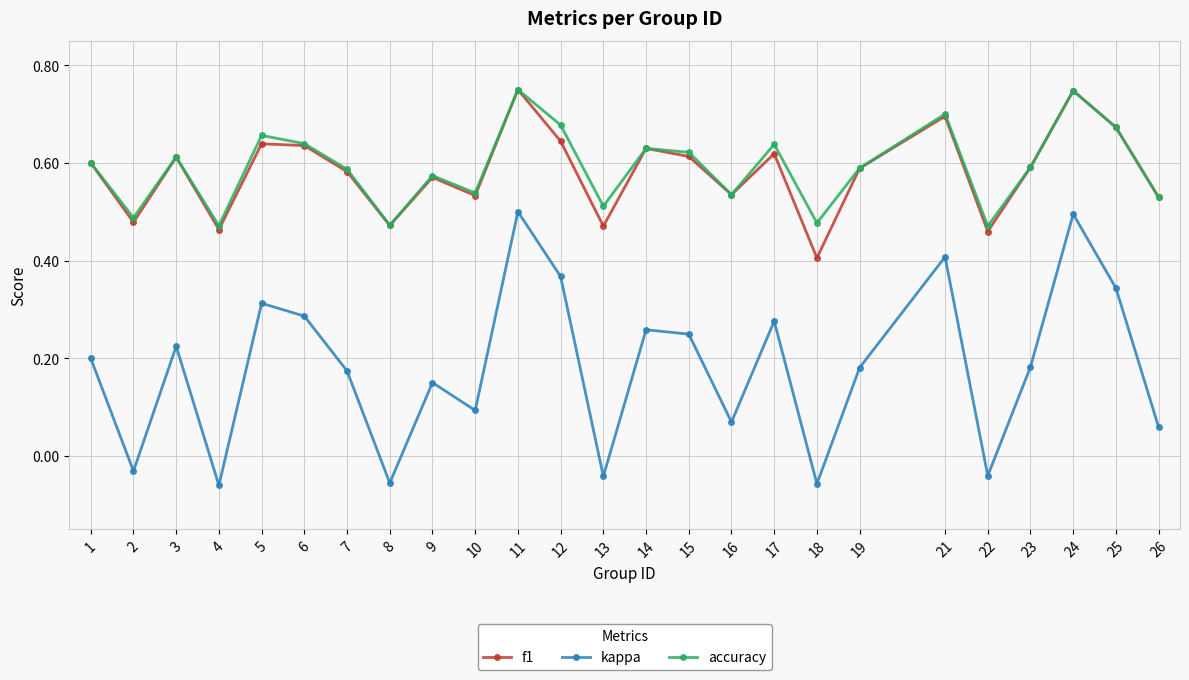

True or false: kappa and f1 cross at least once.

False